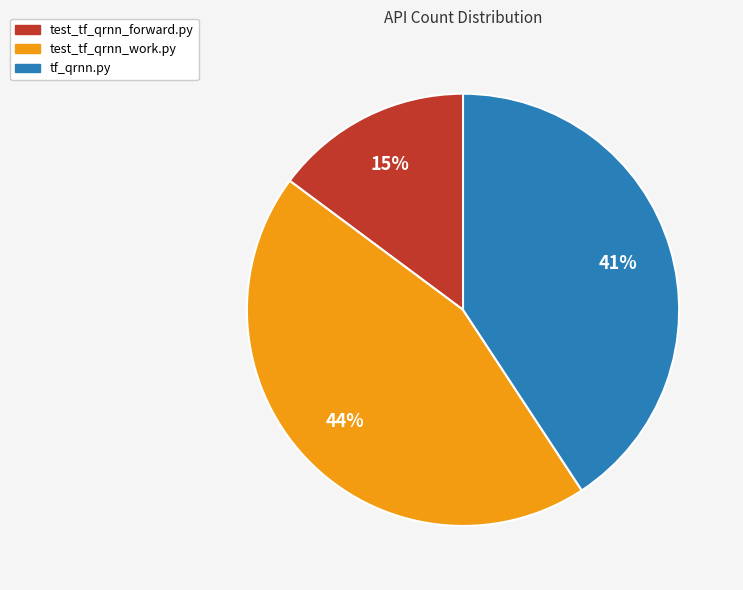

Do tf_qrnn.py and test_tf_qrnn_forward.py together represent more than half of the pie?

Yes